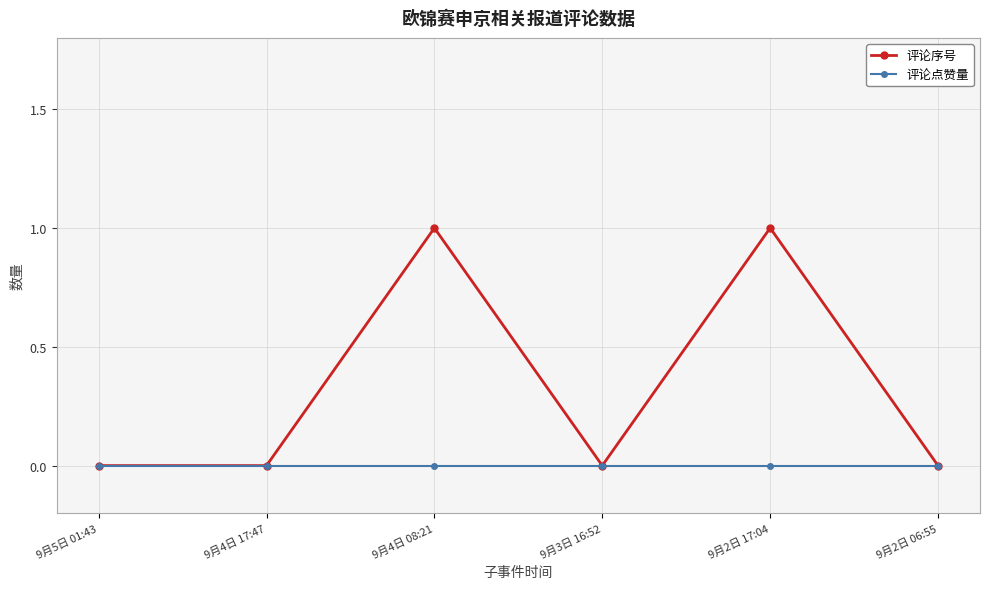

The value of 评论点赞量 at 9月4日 08:21 is 0. True or false?

True